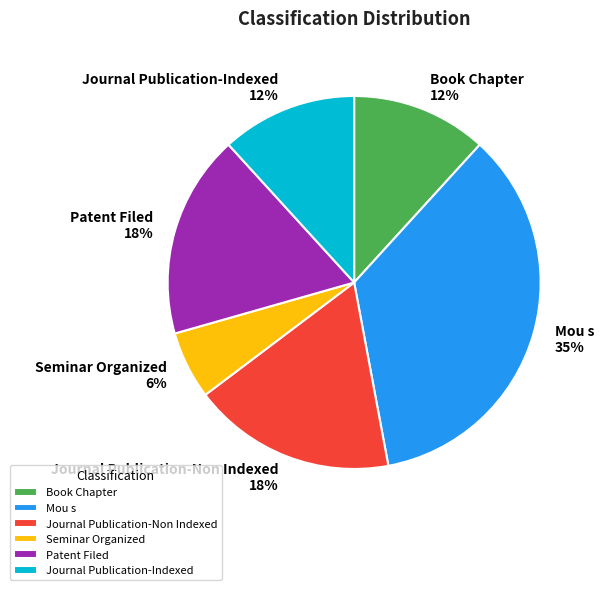

How many segments does this pie chart have?

6